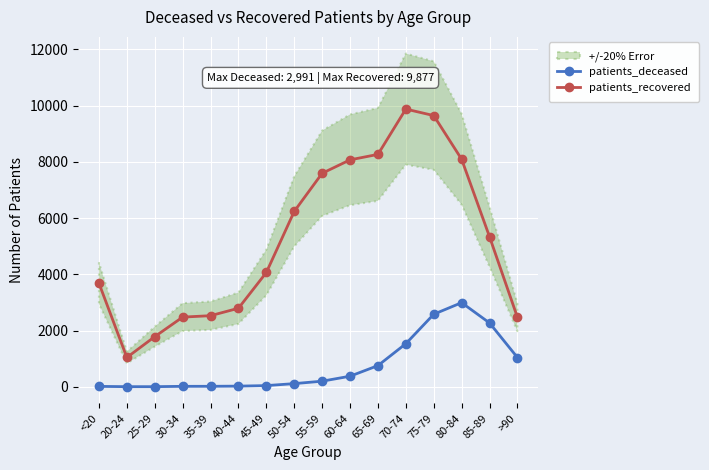

Which label corresponds to the largest value in the chart?

70-74